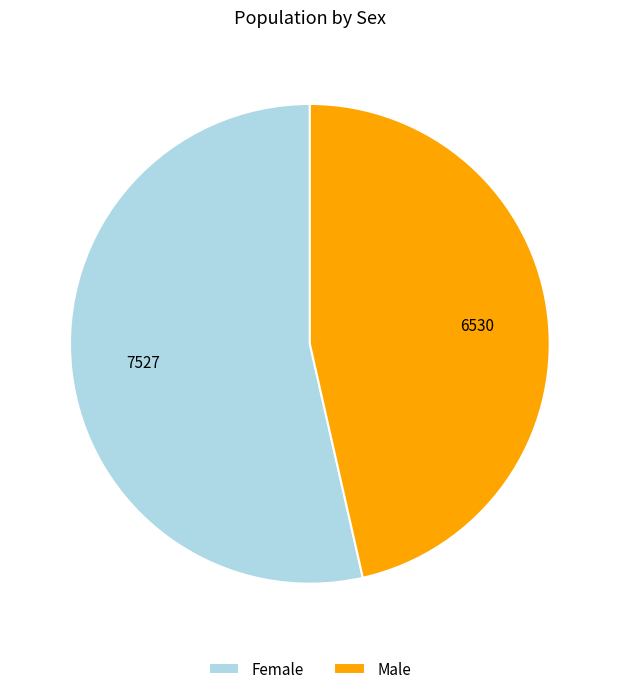

Is the sum of Male and Female greater than half?

Yes